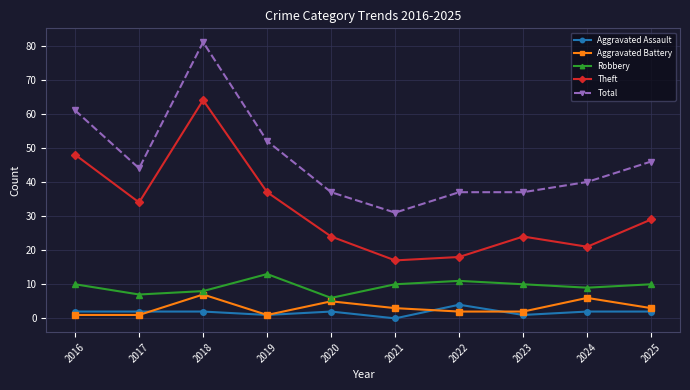

Is it true that Robbery equals 6 at 2020?

True